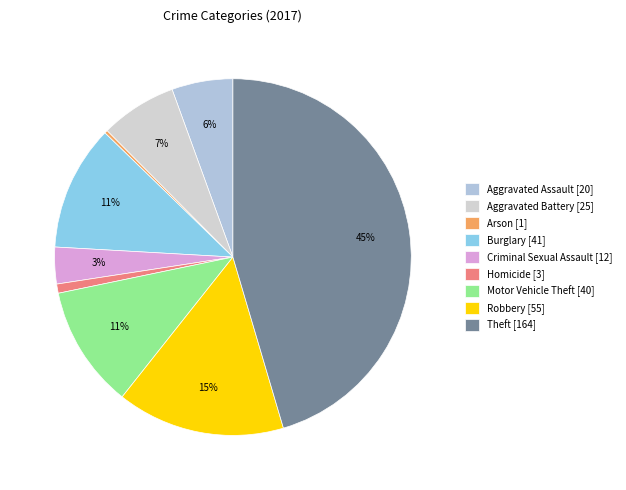

To the nearest percent, what percentage of the pie is Aggravated Assault?

6%